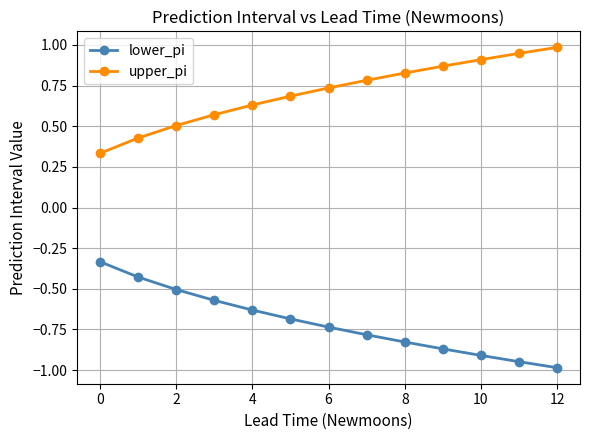

List the series in order of their peak value, highest first.

upper_pi, lower_pi